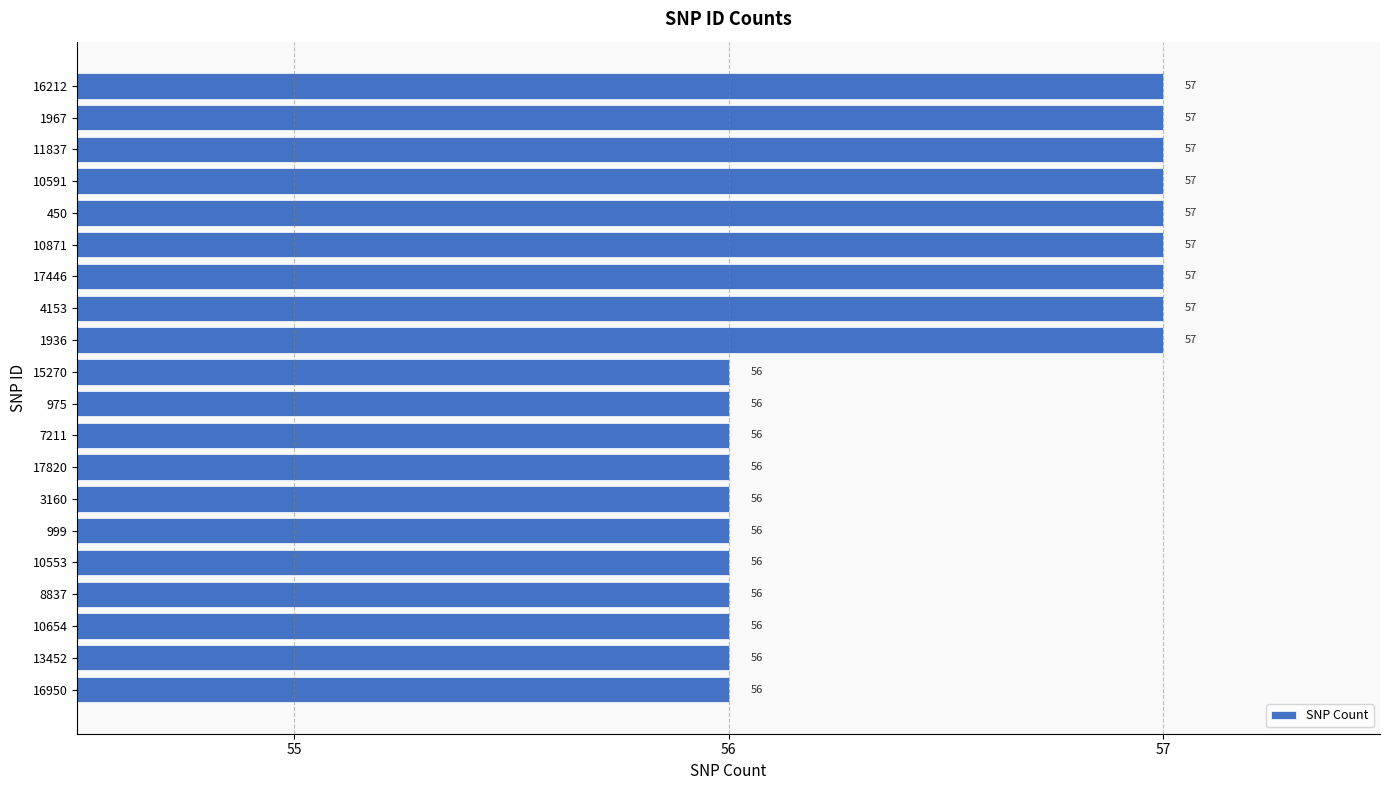

Are the bars grouped side by side (vs. stacked)?

No